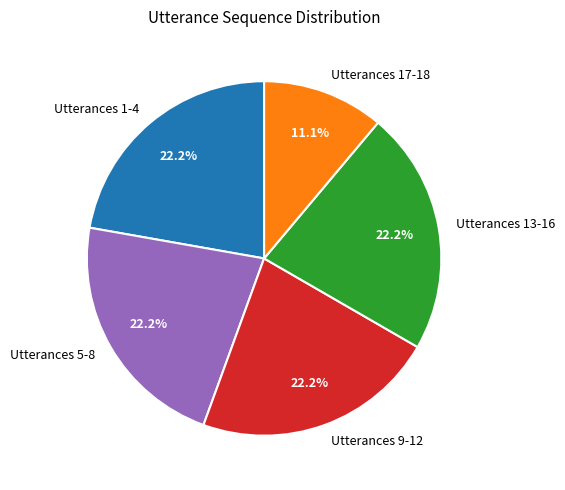

What percentage do Utterances 9-12 and Utterances 1-4 together represent?

44.4%